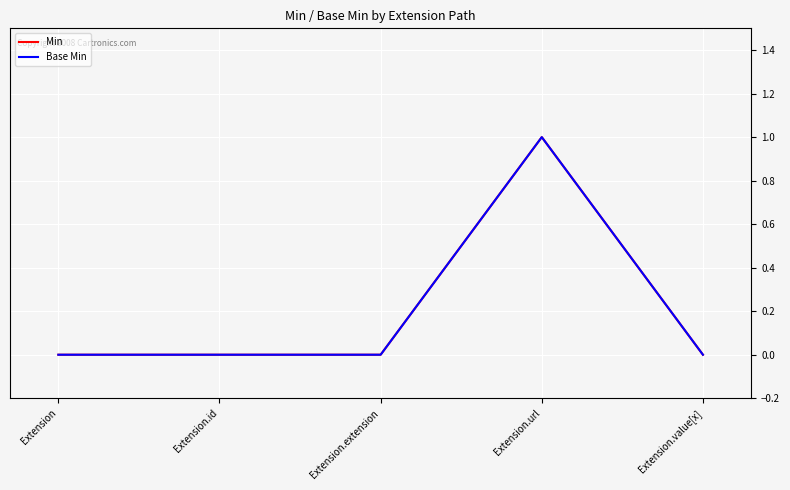

Between Extension and Extension.id, which series saw the biggest shift?

Min